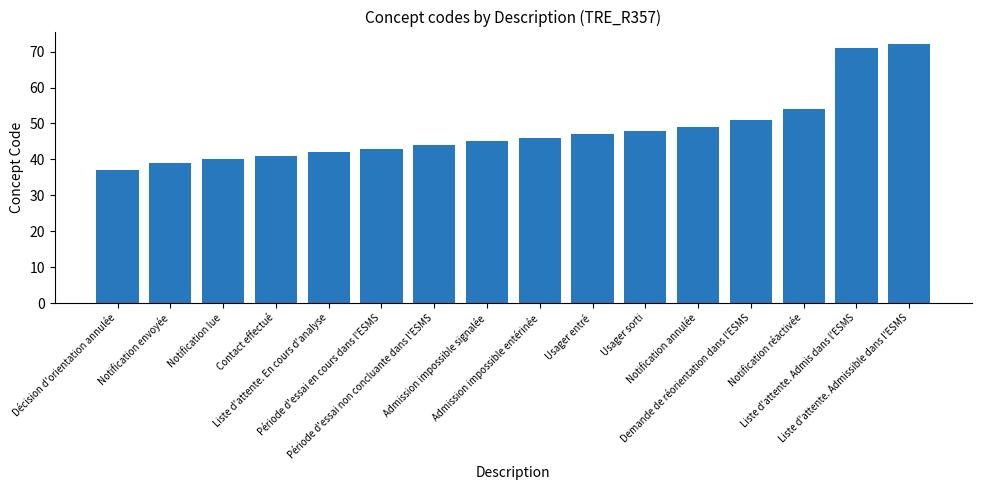

What is the difference between the maximum and minimum values?

35